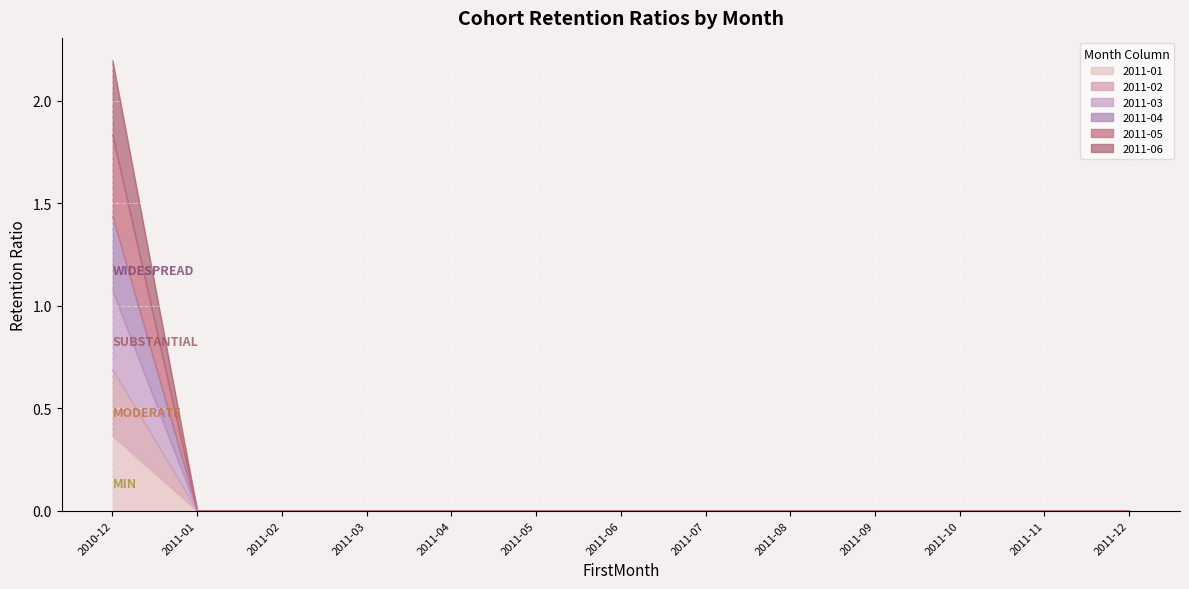

What is the average value of the 2011-04 series?

0.1